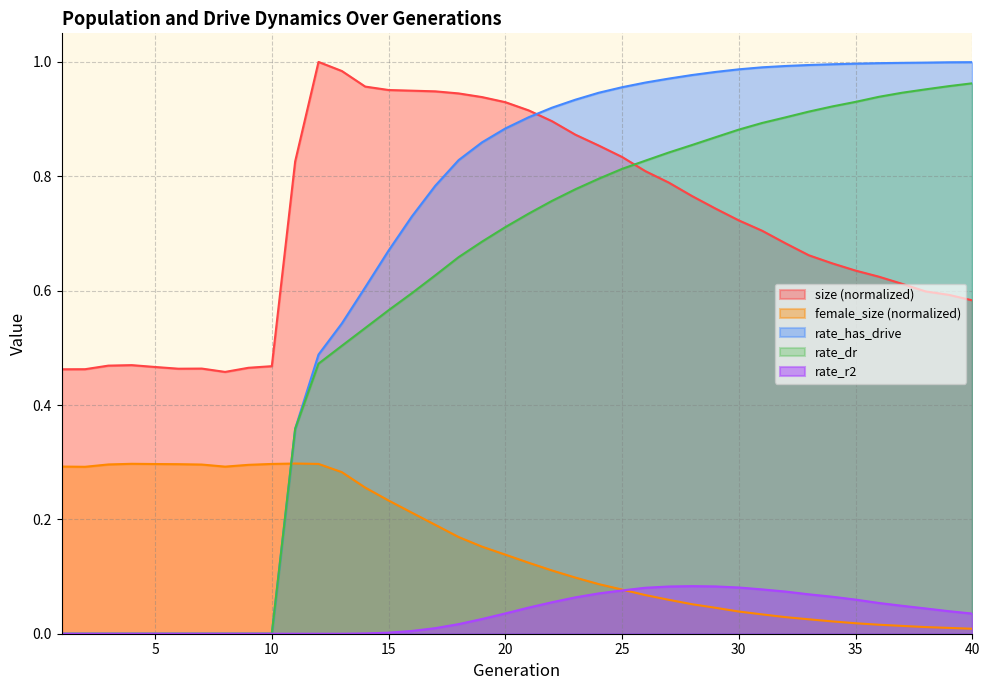

The value of female_size at 40 is 0.0. True or false?

True